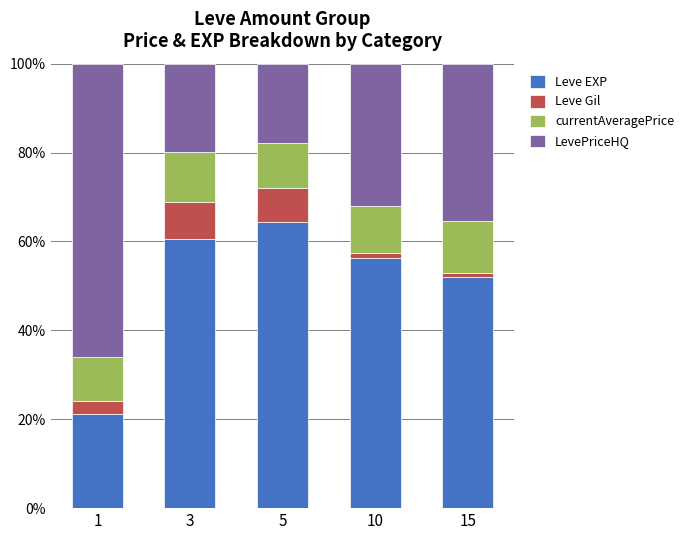

What is the highest value of the Leve EXP series?

64.4